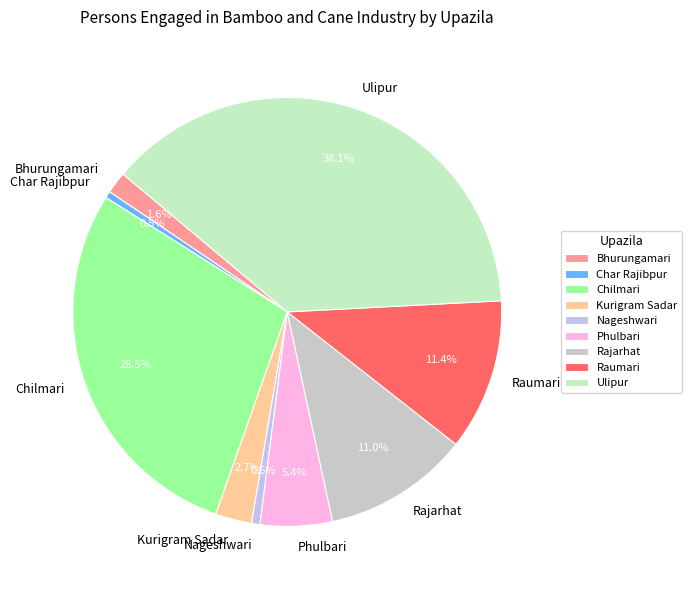

Does Raumari represent more than half of the total?

No